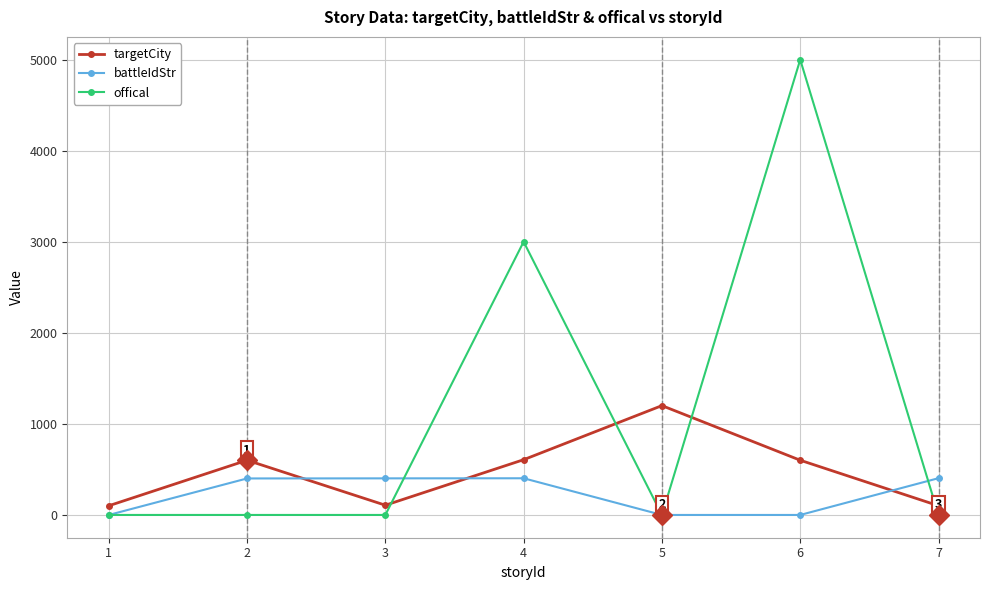

Count the offical values in the range 0 to 3001.

6